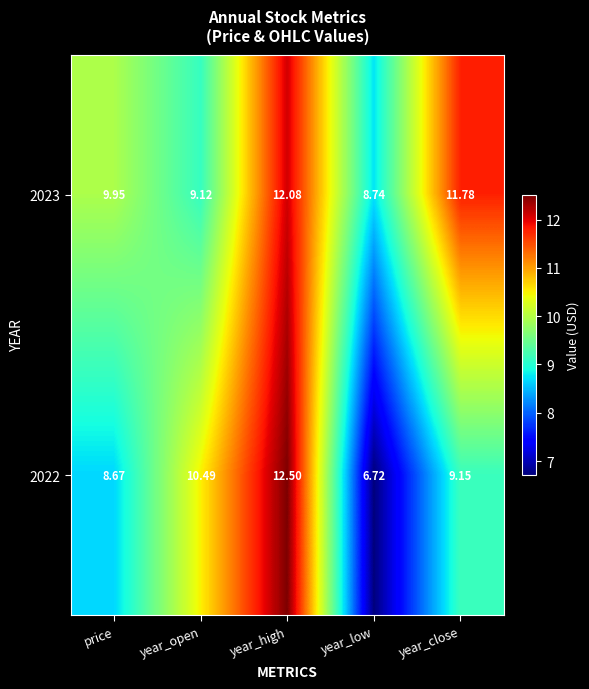

Which series has the largest total across all categories?

2023